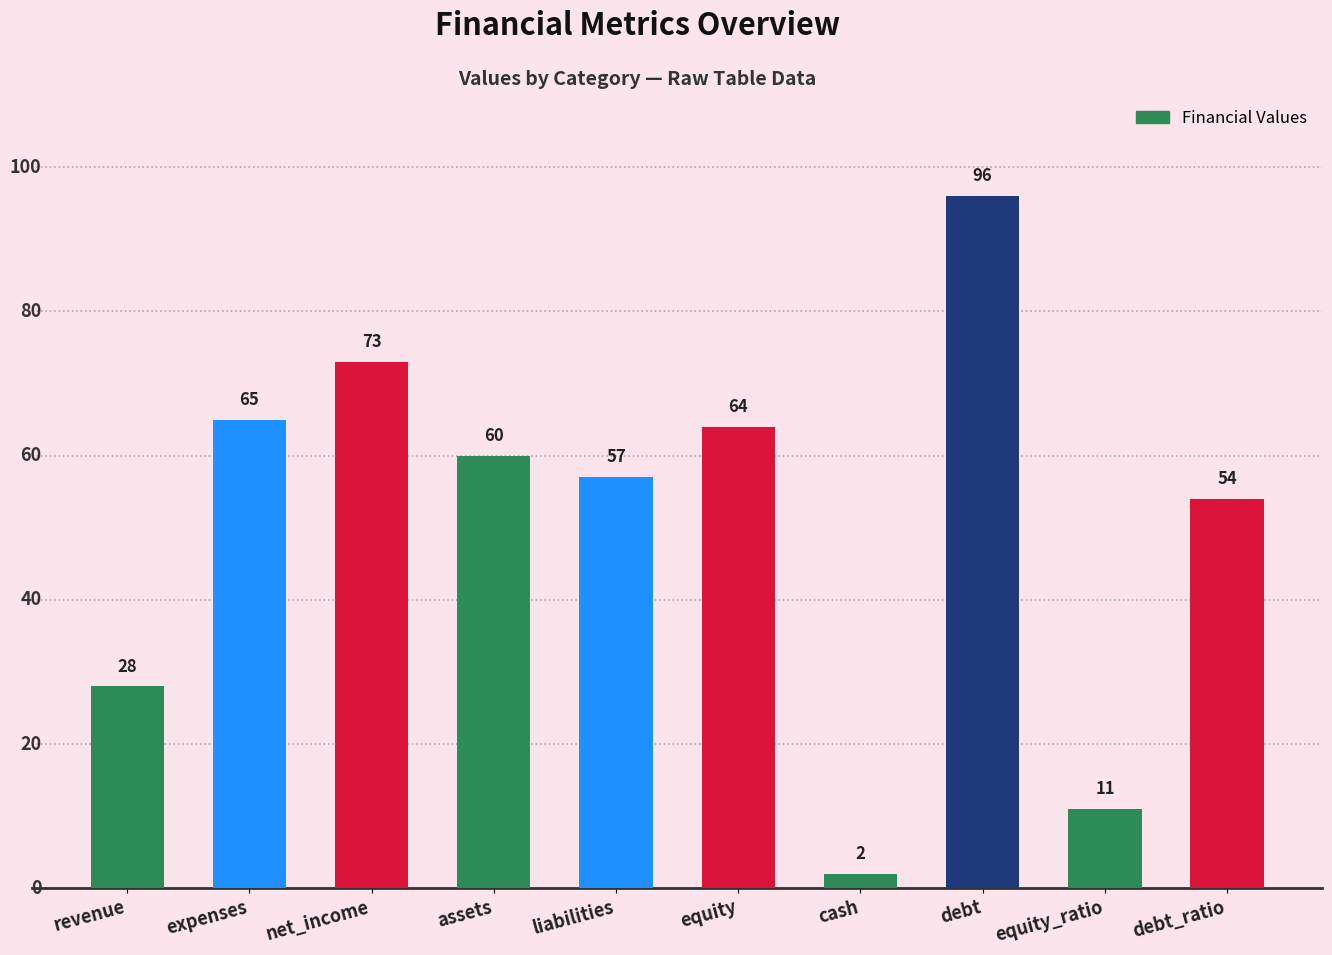

At which label is the value closest to 49?

debt_ratio